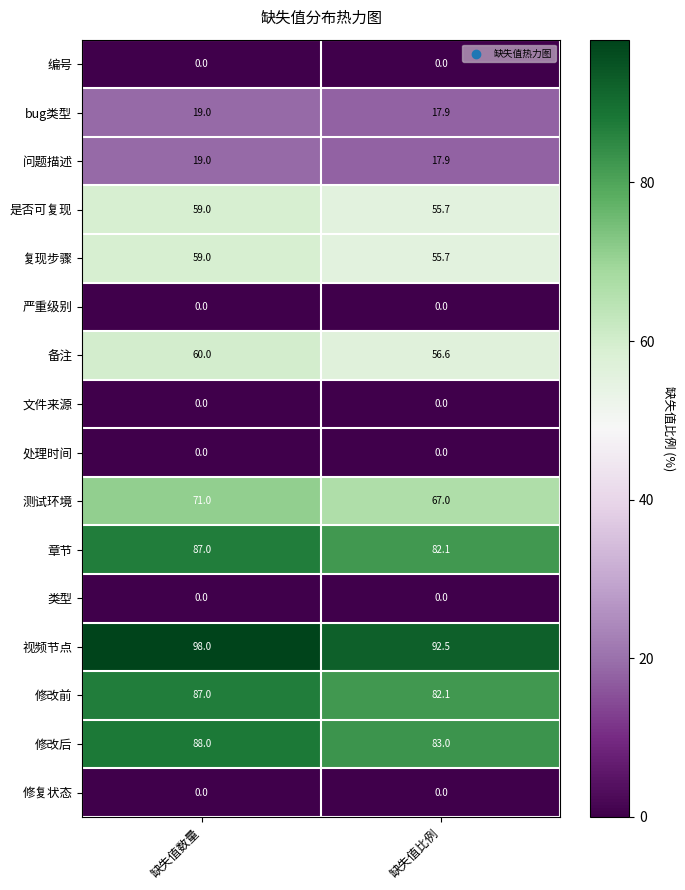

At which category does the chart reach its peak across all series?

缺失值数量